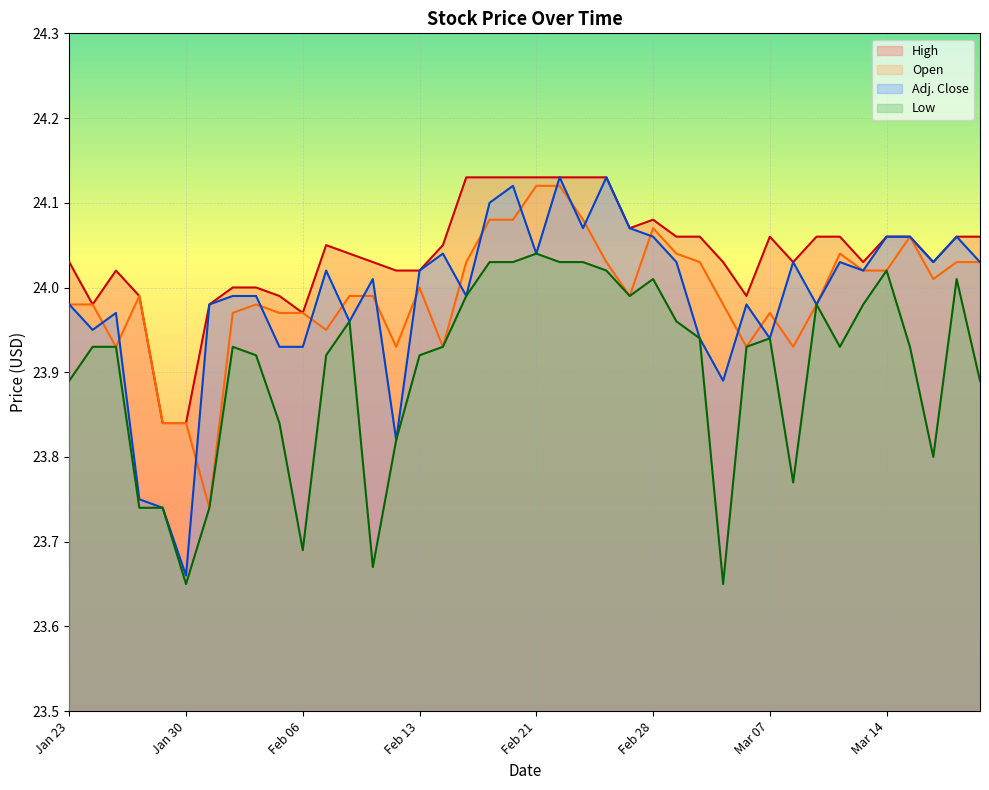

Reading left to right, what are all the values shown in this chart?

High: 24.0	24.0	24.0	24.0	23.8	23.8	24.0	24.0	24.0	24.0	24.0	24.1	24.0	24.0	24.0	24.0	24.1	24.1	24.1	24.1	24.1	24.1	24.1	24.1	24.1	24.1	24.1	24.1	24.0	24.0	24.1	24.0	24.1	24.1	24.0	24.1	24.1	24.0	24.1	24.1
Open: 24.0	24.0	23.9	24.0	23.8	23.8	23.7	24.0	24.0	24.0	24.0	23.9	24.0	24.0	23.9	24.0	23.9	24.0	24.1	24.1	24.1	24.1	24.1	24.0	24.0	24.1	24.0	24.0	24.0	23.9	24.0	23.9	24.0	24.0	24.0	24.0	24.1	24.0	24.0	24.0
Adj. Close: 24.0	23.9	24.0	23.8	23.7	23.7	24.0	24.0	24.0	23.9	23.9	24.0	24.0	24.0	23.8	24.0	24.0	24.0	24.1	24.1	24.0	24.1	24.1	24.1	24.1	24.1	24.0	23.9	23.9	24.0	23.9	24.0	24.0	24.0	24.0	24.1	24.1	24.0	24.1	24.0
Low: 23.9	23.9	23.9	23.7	23.7	23.6	23.7	23.9	23.9	23.8	23.7	23.9	24.0	23.7	23.8	23.9	23.9	24.0	24.0	24.0	24.0	24.0	24.0	24.0	24.0	24.0	24.0	23.9	23.6	23.9	23.9	23.8	24.0	23.9	24.0	24.0	23.9	23.8	24.0	23.9